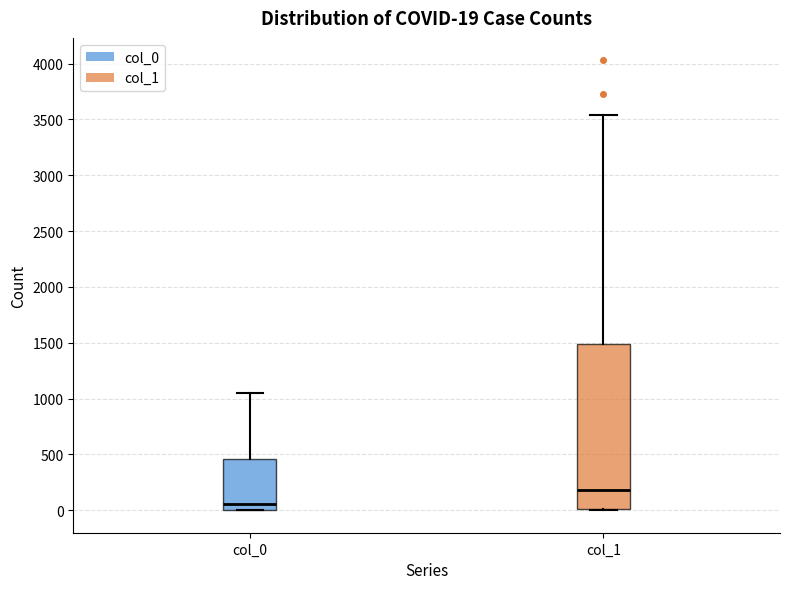

Which box is the tallest, from its lower edge to its upper edge?

col_1